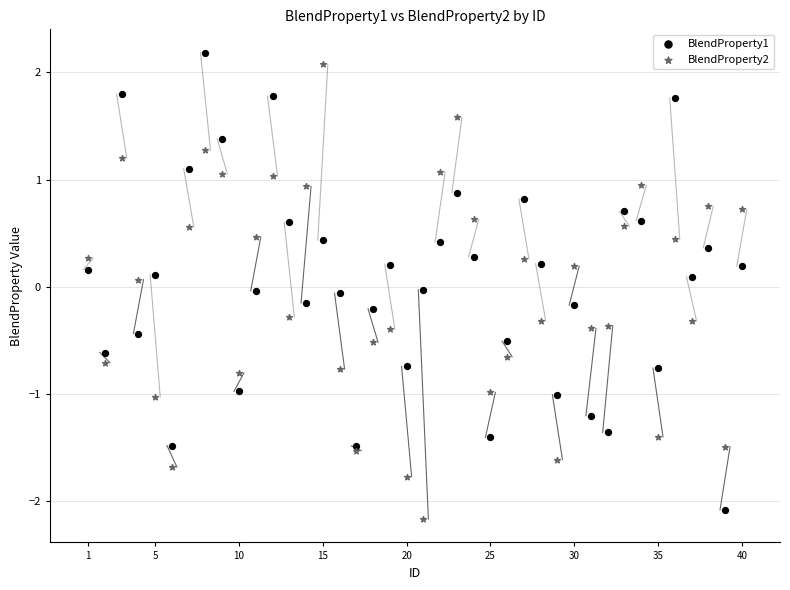

What is the X range (max minus min) for the scatter plot?

39.0